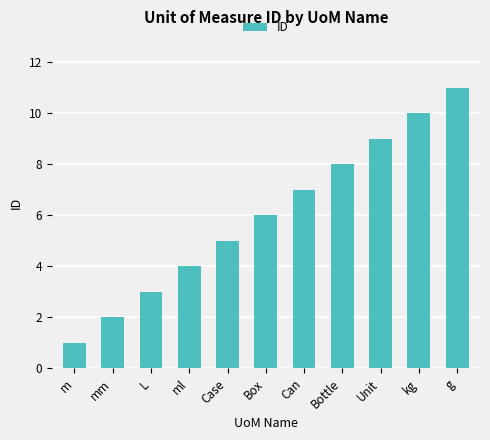

Which category has the highest value across all series?

g